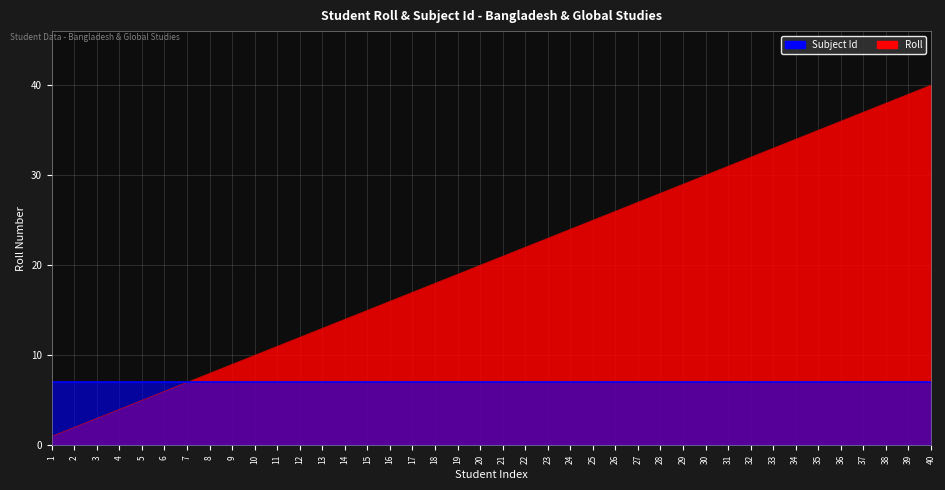

List the labels in order of value, largest first.

40, 39, 38, 37, 36, 35, 34, 33, 32, 31, 30, 29, 28, 27, 26, 25, 24, 23, 22, 21, 20, 19, 18, 17, 16, 15, 14, 13, 12, 11, 10, 9, 8, 7, 6, 5, 4, 3, 2, 1